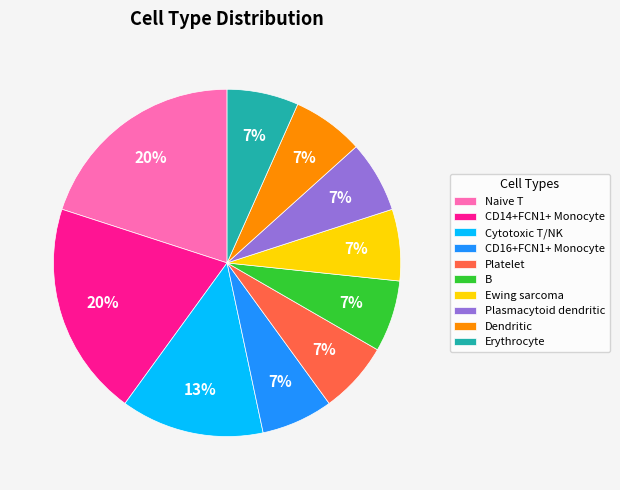

Does CD16+FCN1+ Monocyte account for over 50% of the chart?

No